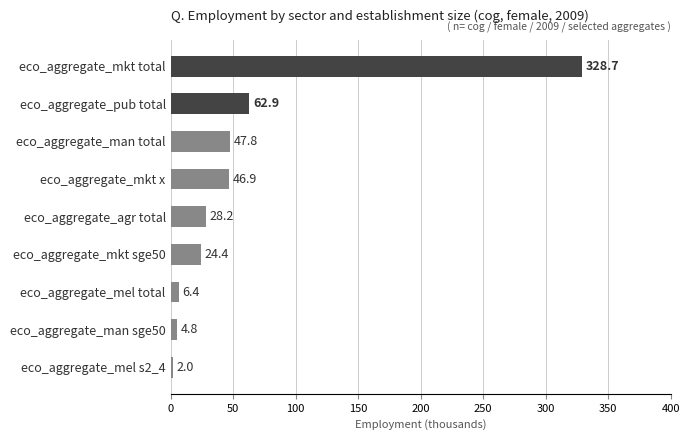

What is the label of the 2nd bar from the top?

eco_aggregate_pub total